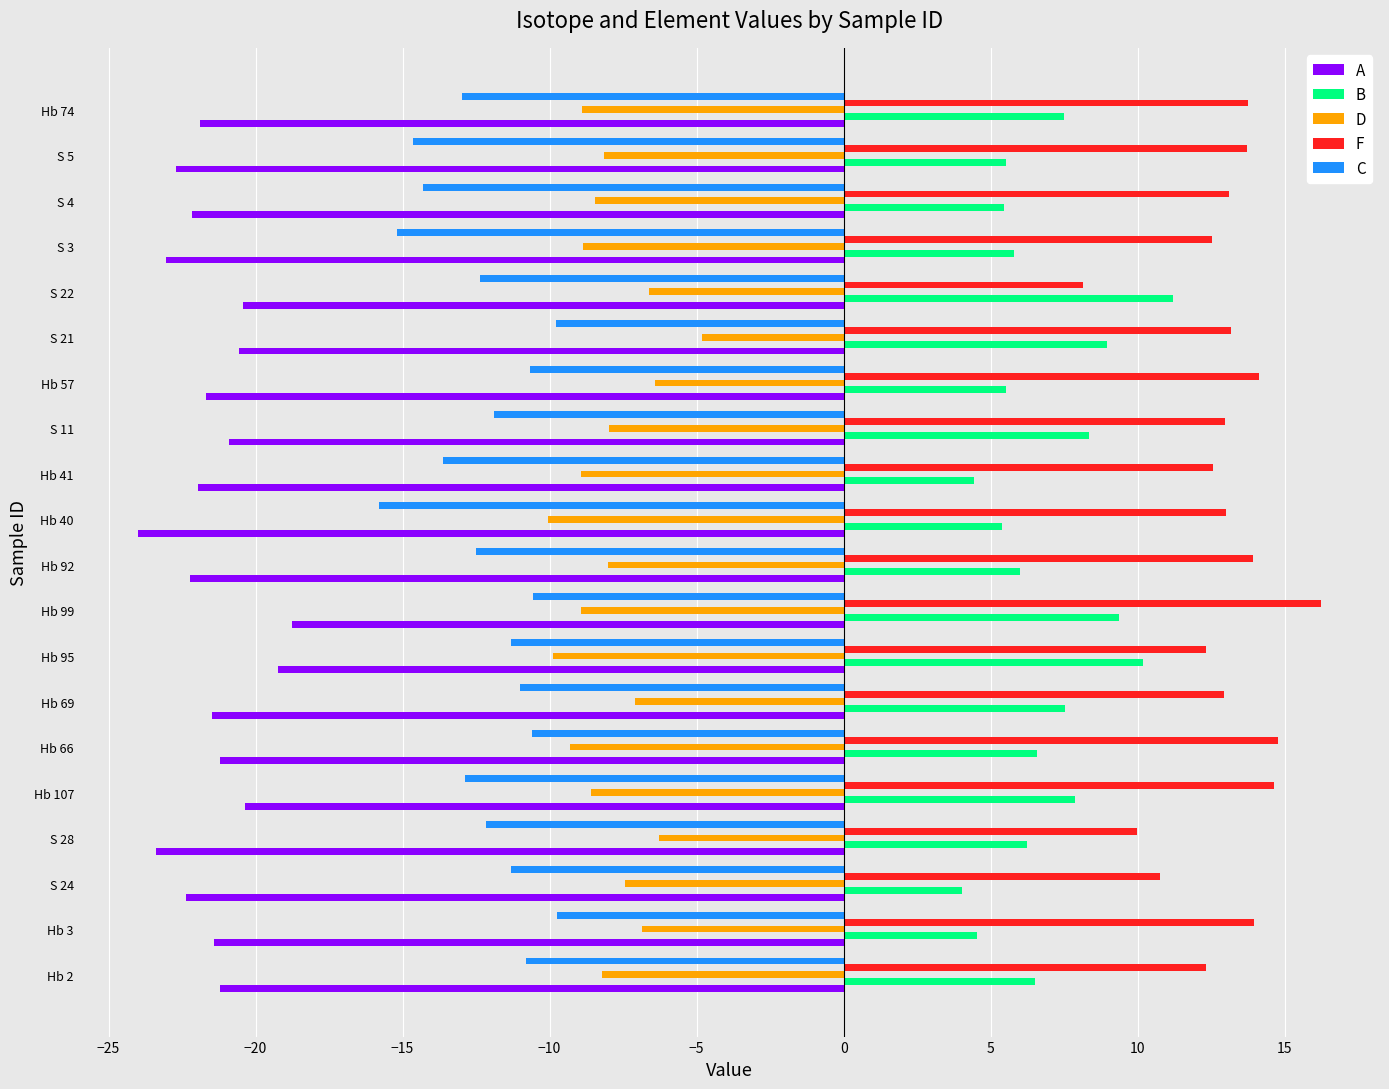

Read the F value at Hb 57.

14.1